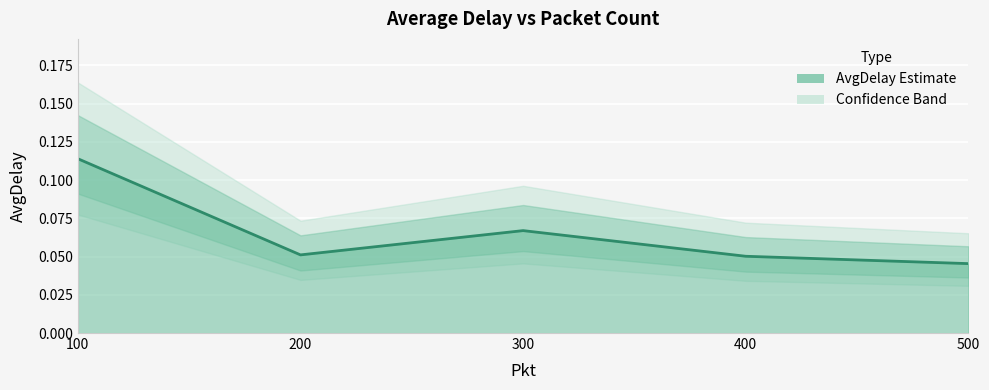

Where is the first local minimum?

200